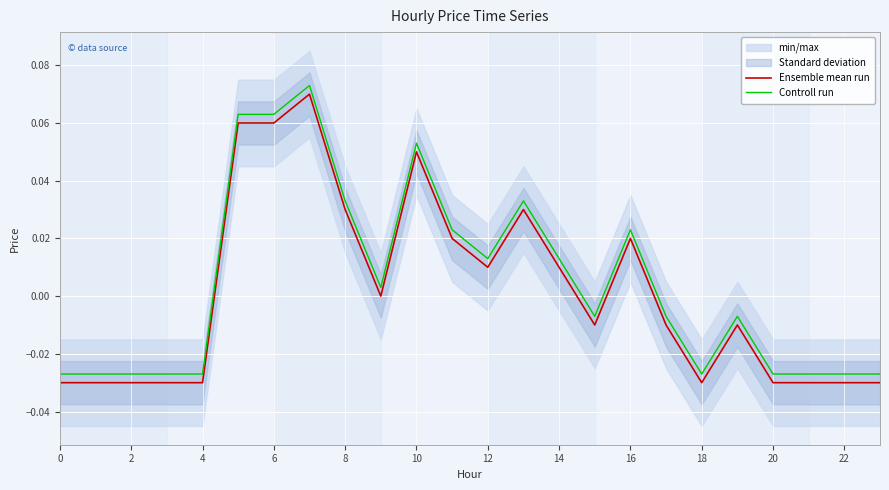

How many values in Ensemble mean run are above zero?

10